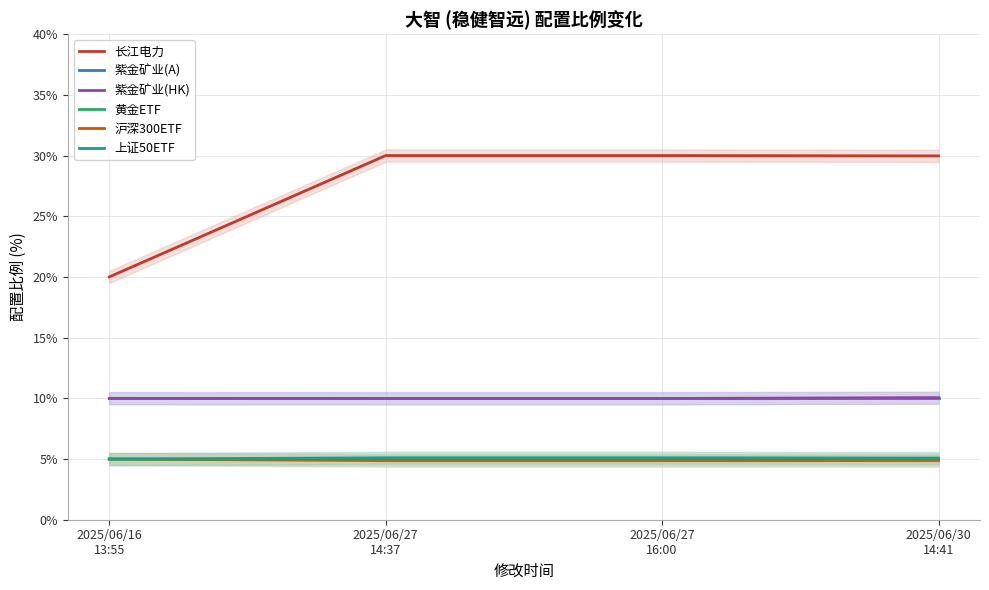

At how many categories does at least one series exceed 23?

3